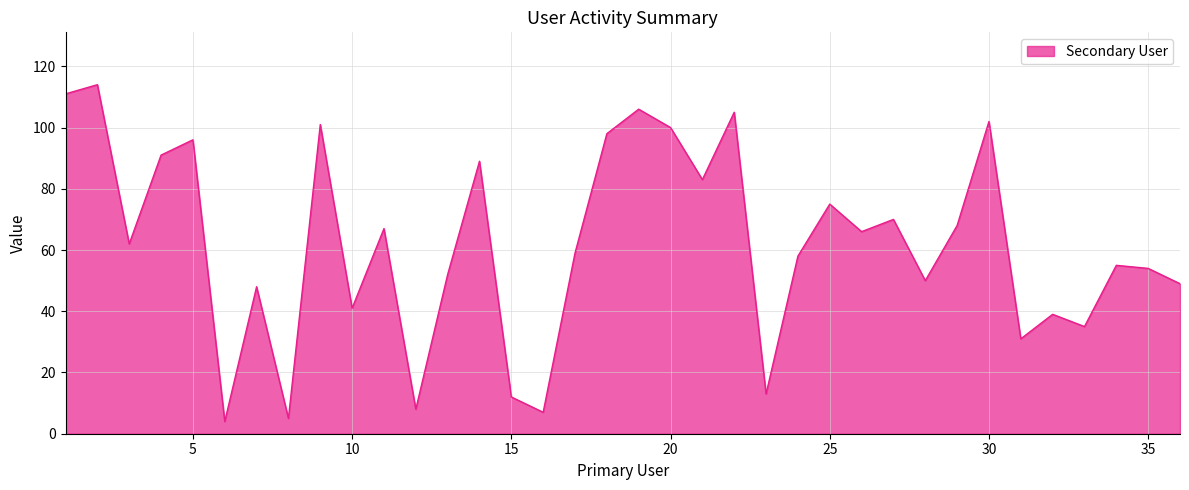

What is the maximum value shown in the chart?

114